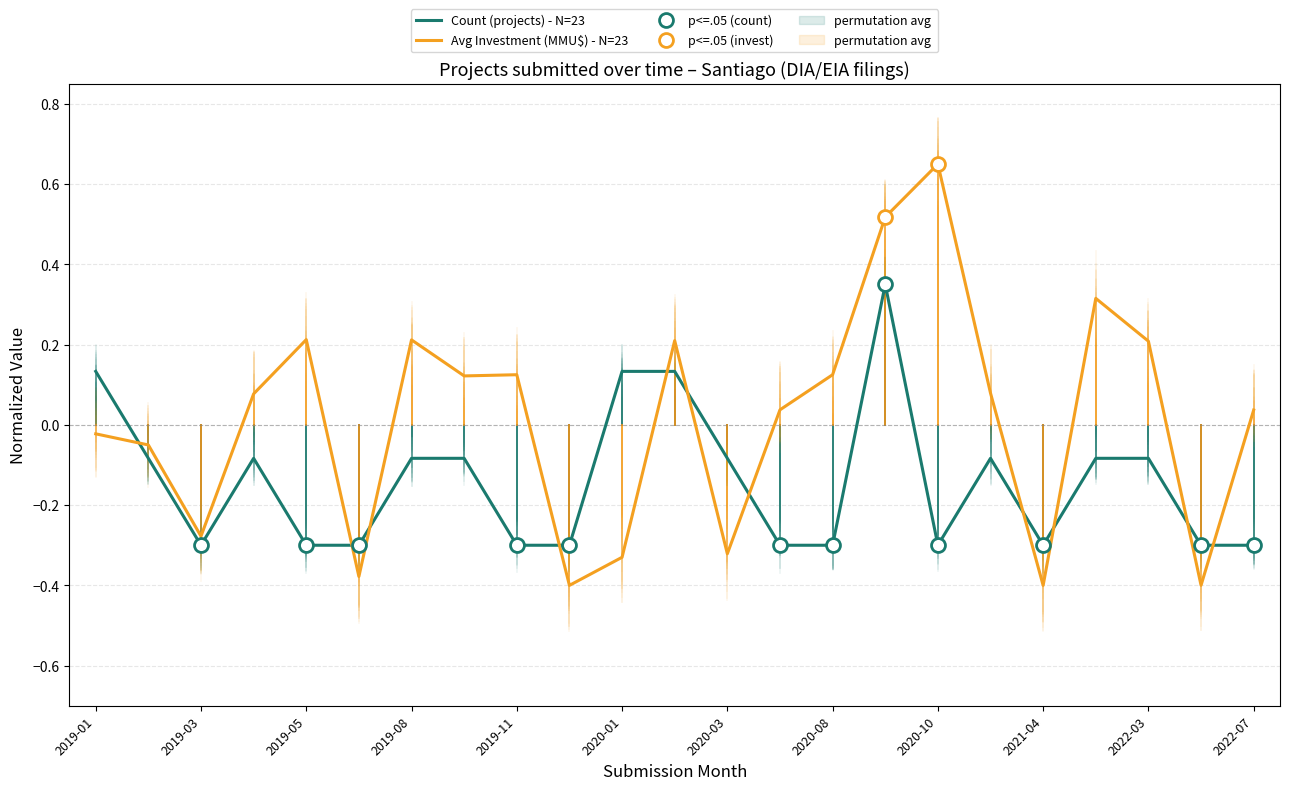

Which series ends up on top after the final intersection of Avg Investment (MMU$) - N=23 and Count (projects) - N=23?

Avg Investment (MMU$) - N=23